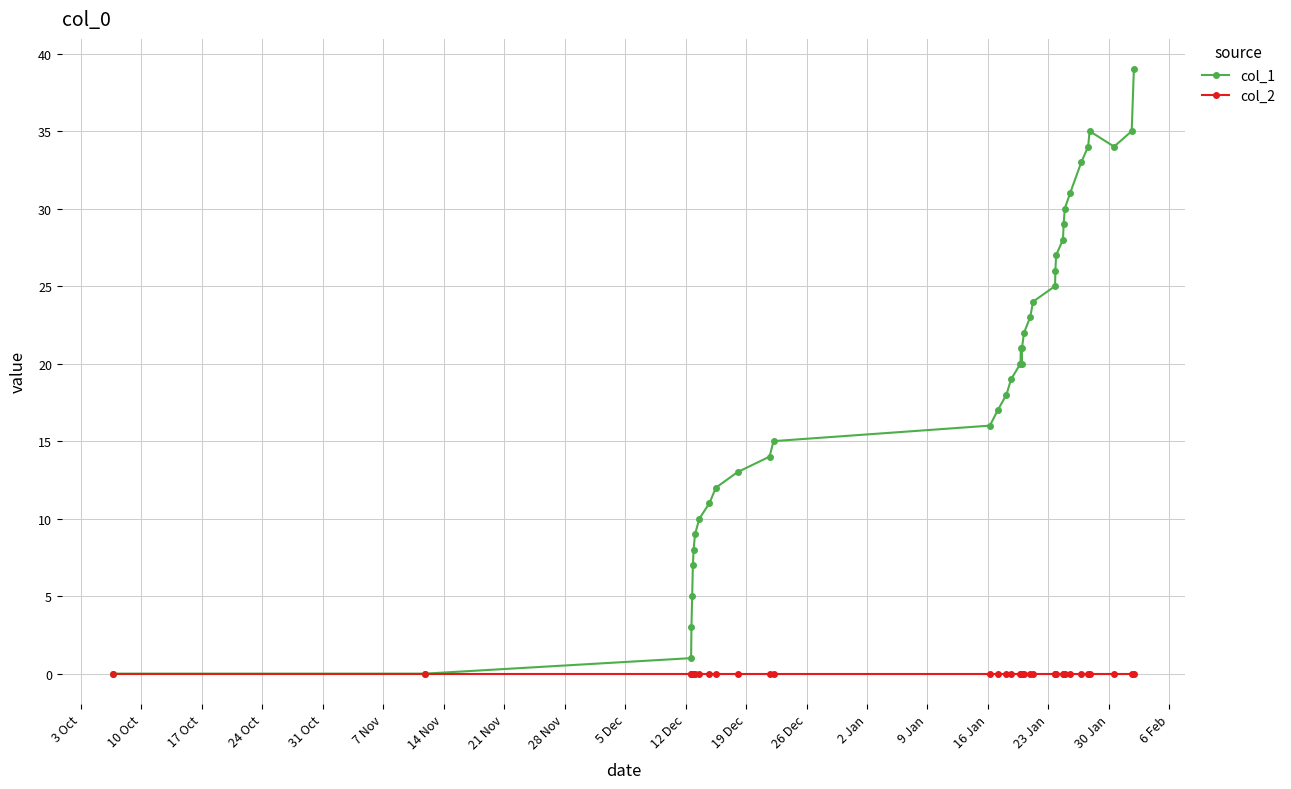

What is the difference between the maximum and minimum values in the col_1 series?

39